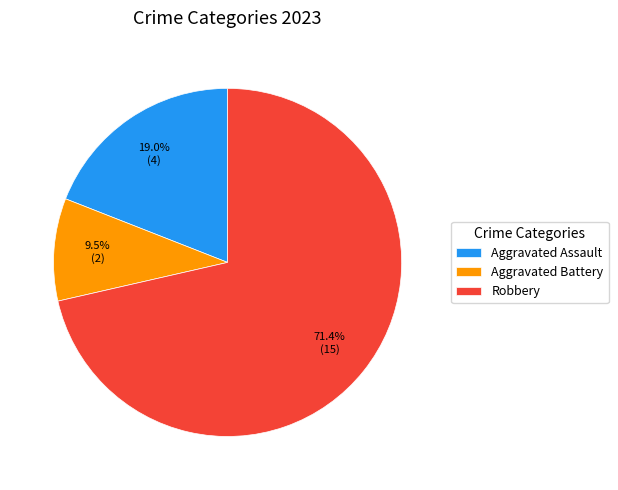

How much of the chart is everything except Aggravated Battery?

90.5%